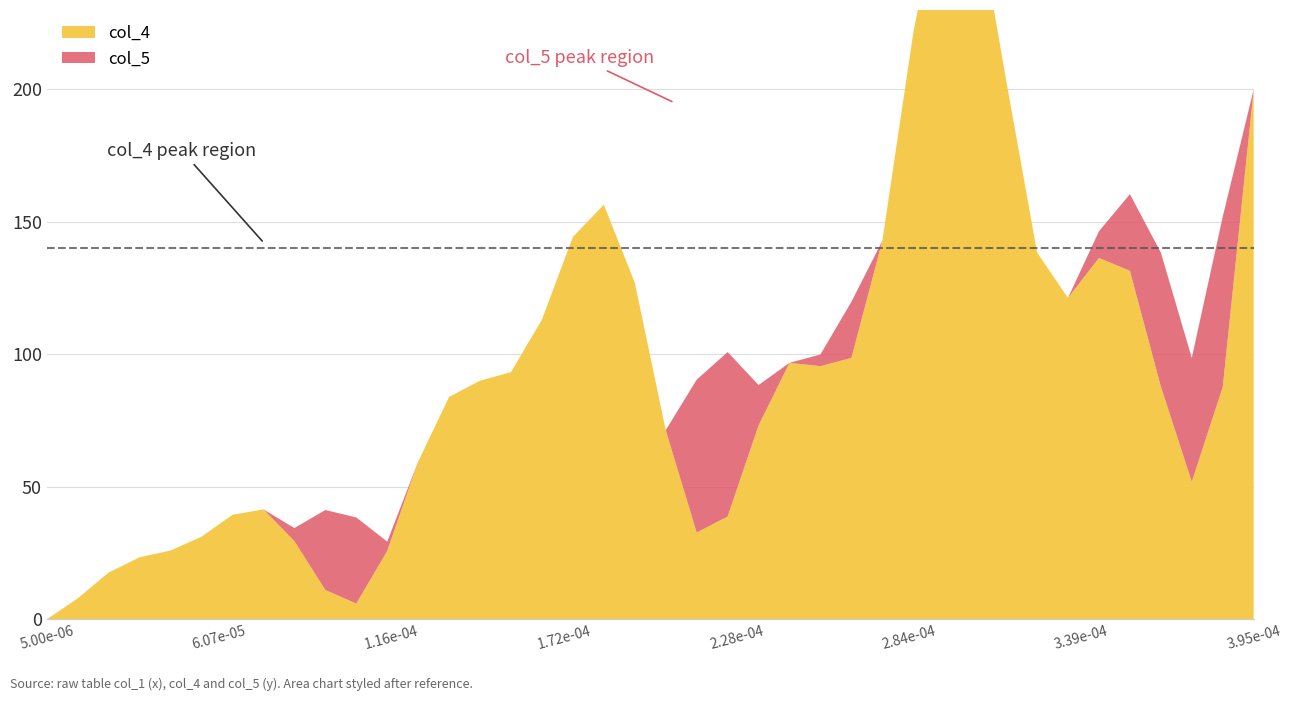

Which series has the largest range (max minus min)?

col_4